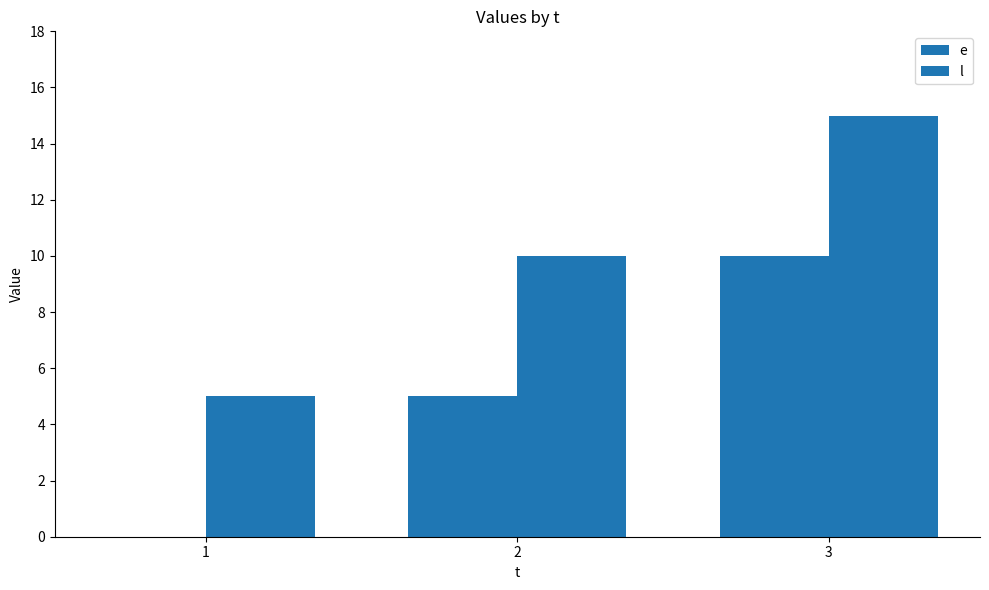

Rank the series by their maximum value, from highest to lowest.

l, e